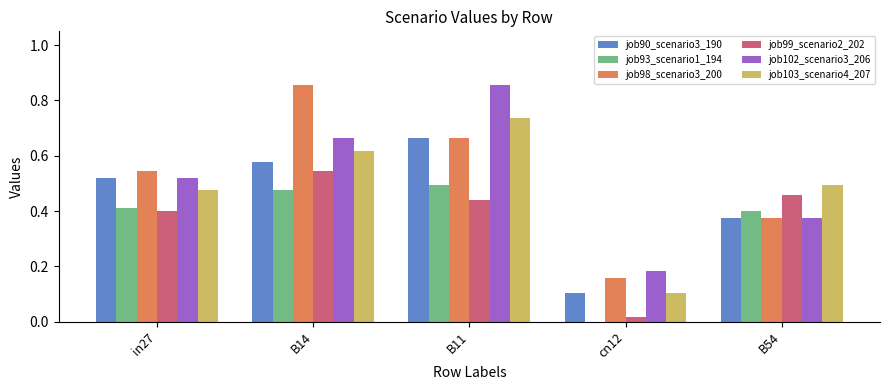

The job103_scenario4_207 series shows 1.3 at B11. True or false?

False